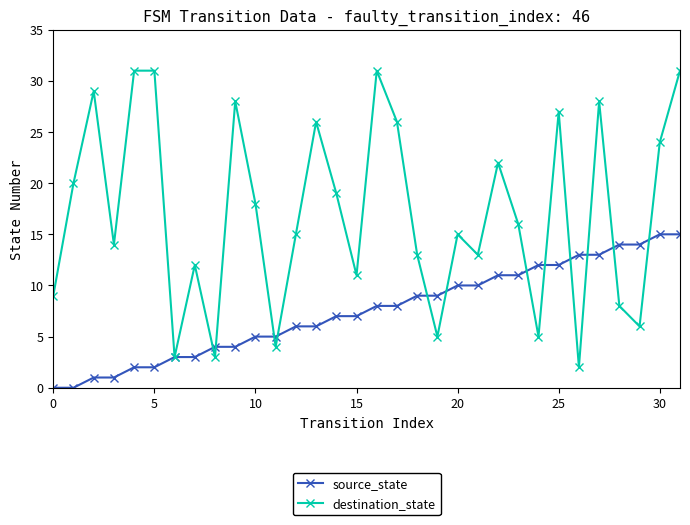

How many data points in source_state are less than 8?

16